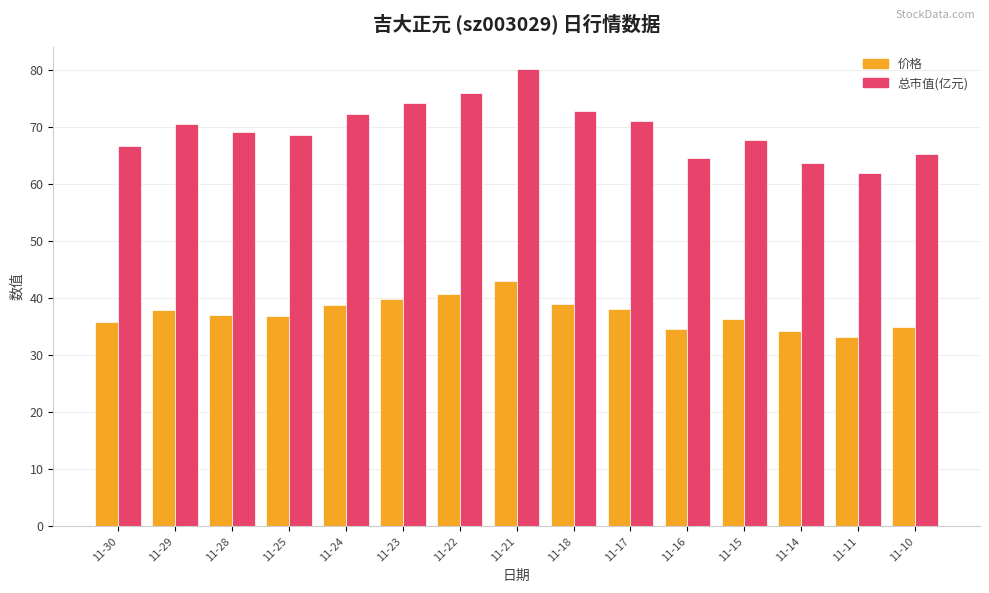

Read the 总市值(亿元) value at 11-14.

63.7